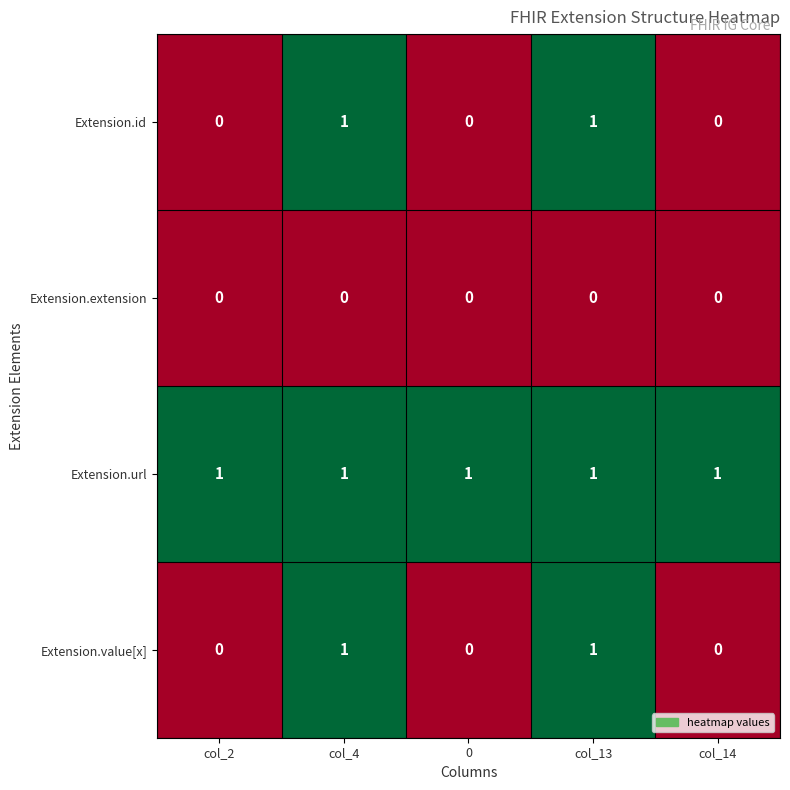

Reading left to right, transcribe all the data shown in this chart.

Extension.id: 0	1	0	1	0
Extension.extension: 0	0	0	0	0
Extension.url: 1	1	1	1	1
Extension.value[x]: 0	1	0	1	0